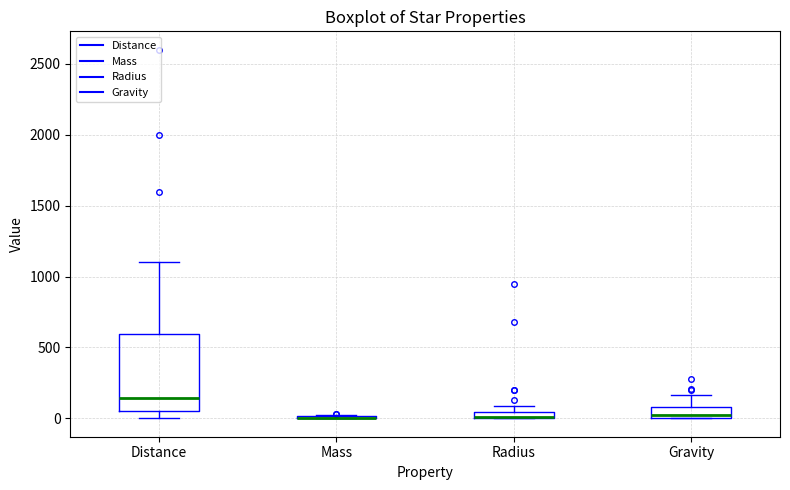

Where is the upper edge of the box for Gravity on the y-axis? The values are not printed on the chart, so give them approximately, as read against the axis.

100